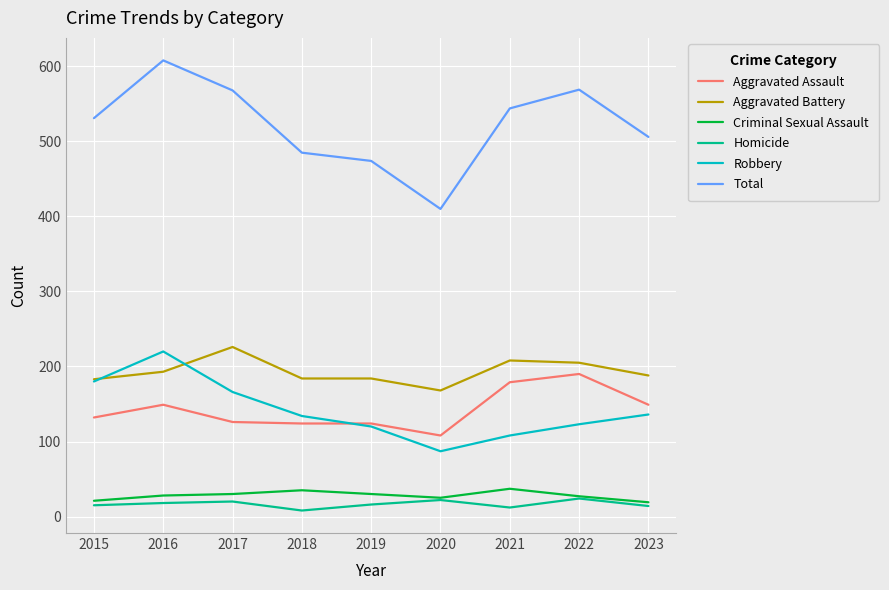

True or false: Aggravated Assault and Aggravated Battery cross at least once.

False